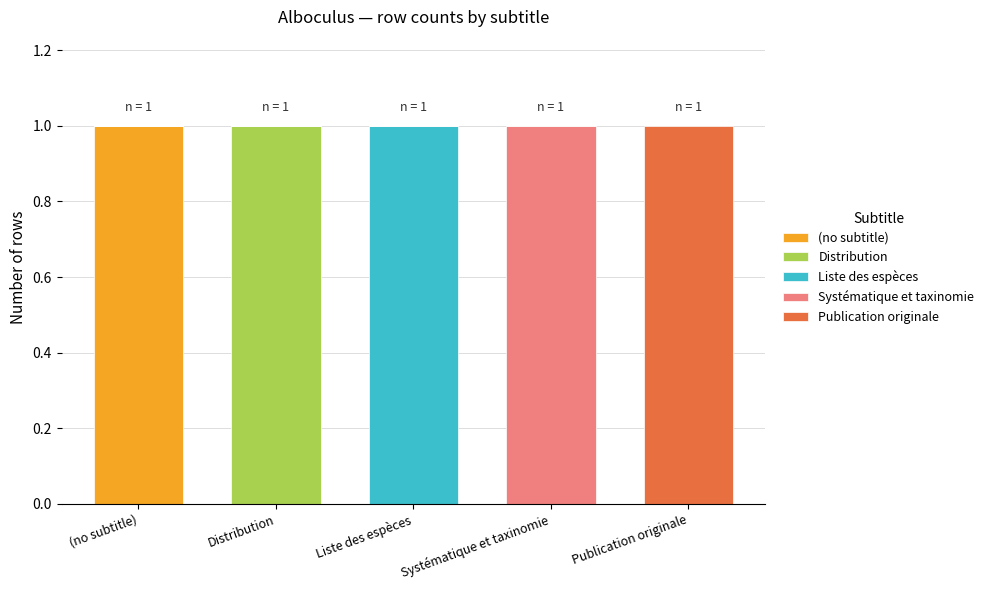

True or false: (no subtitle) has a value of 1 at (no subtitle).

True